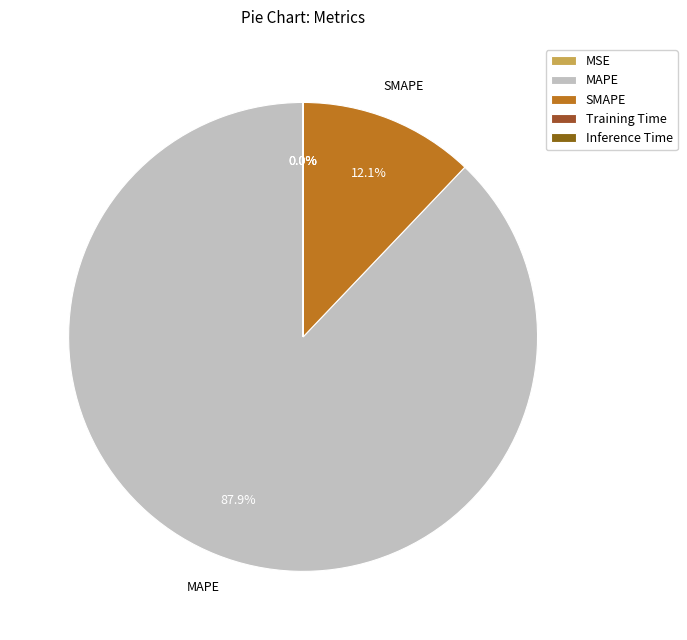

Is it true that Training Time is 1% of the pie?

False